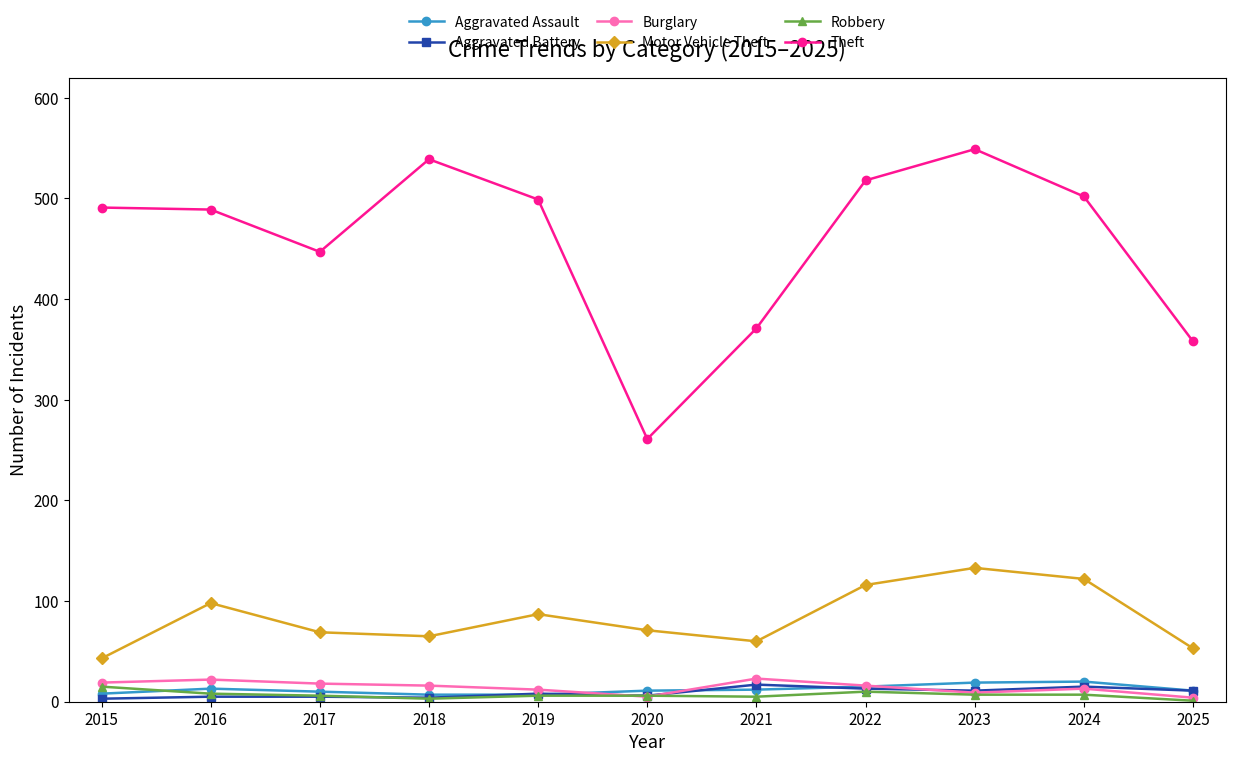

What are all the series names shown in the legend?

Aggravated Assault, Aggravated Battery, Burglary, Motor Vehicle Theft, Robbery, Theft